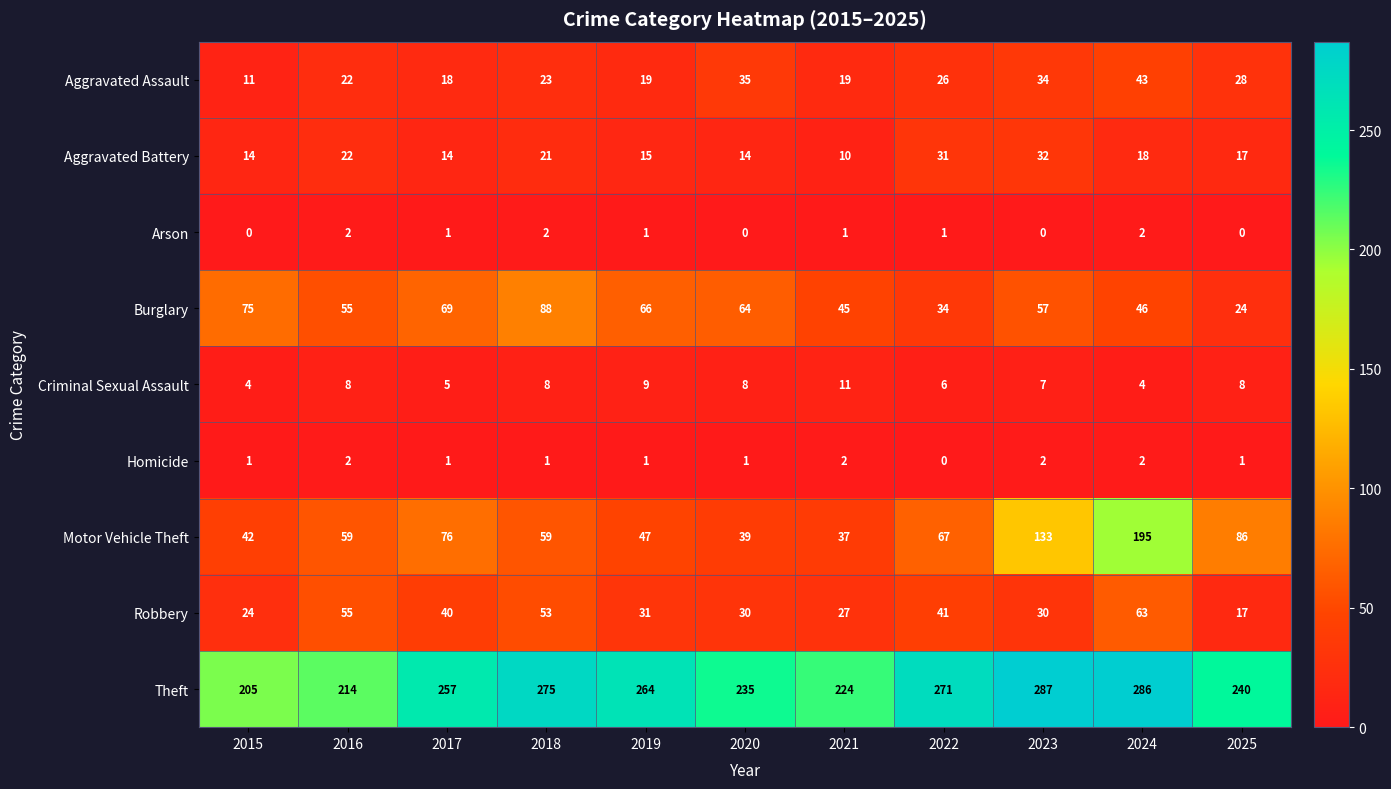

At which label does Theft reach its minimum?

2015